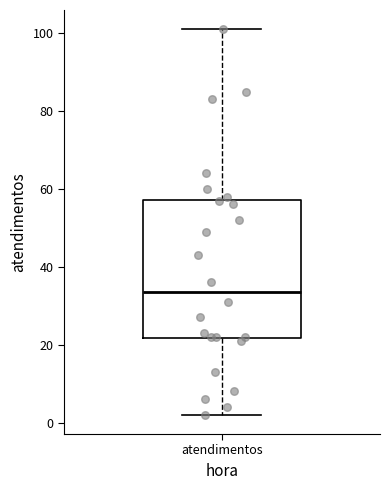

Read this box plot against the y-axis: the position of the median line, the range covered by the box, and the ends of both whiskers. The values are not printed on the chart, so give them approximately, as read against the axis.

median 34, box 22 to 58, whiskers 2 to 102